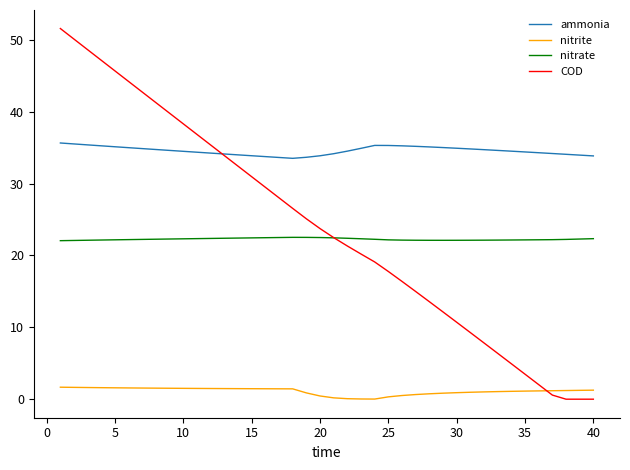

True or false: nitrate and nitrite cross at least once.

False